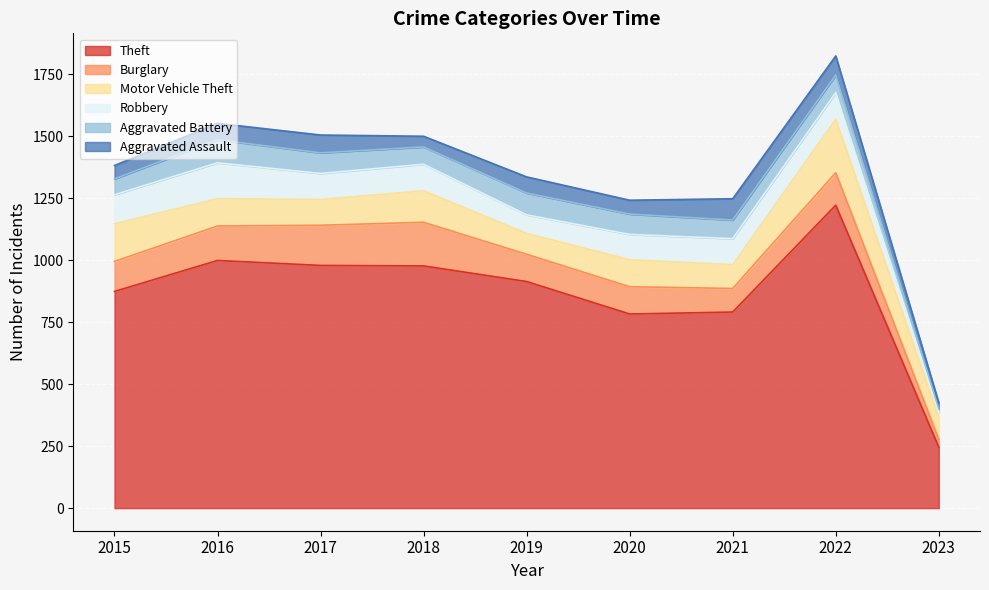

True or false: Robbery and Theft intersect in this chart.

False